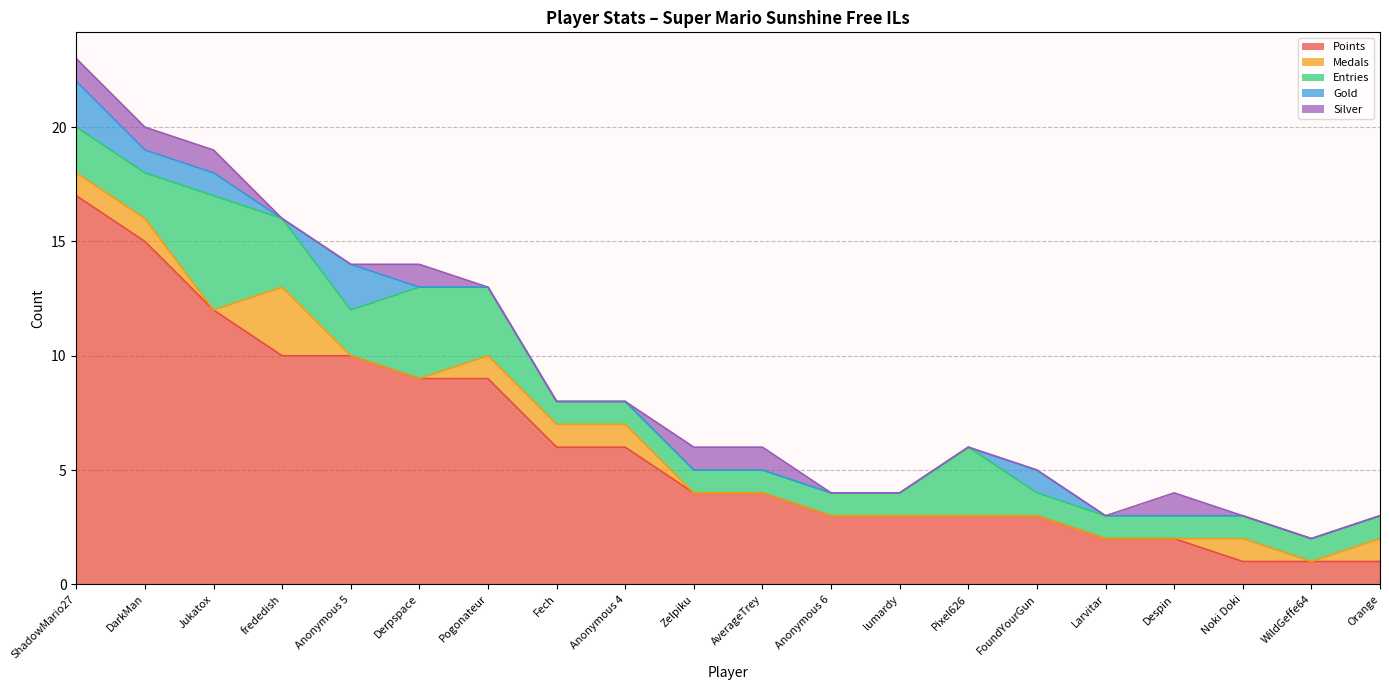

Reading right to left, what are all the values shown in this chart?

Points: 1	1	1	2	2	3	3	3	3	4	4	6	6	9	9	10	10	12	15	17
Medals: 1	0	1	0	0	0	0	0	0	0	0	1	1	1	0	0	3	0	1	1
Entries: 1	1	1	1	1	1	3	1	1	1	1	1	1	3	4	2	3	5	2	2
Gold: 0	0	0	0	0	1	0	0	0	0	0	0	0	0	0	2	0	1	1	2
Silver: 0	0	0	1	0	0	0	0	0	1	1	0	0	0	1	0	0	1	1	1